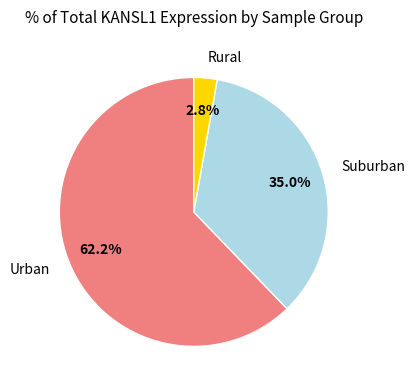

How many segments does this pie chart have?

3